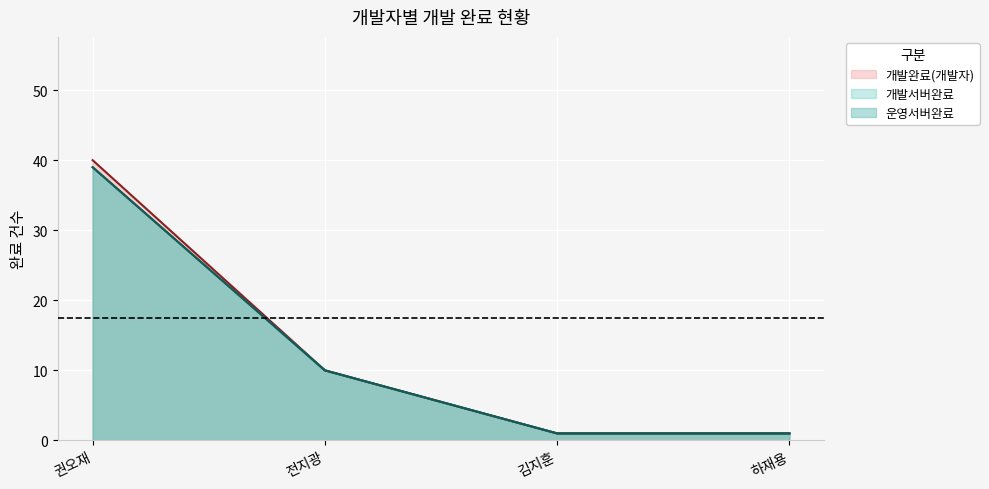

What is the difference between the 개발완료(개발자) values at 전지광 and 하재용?

9